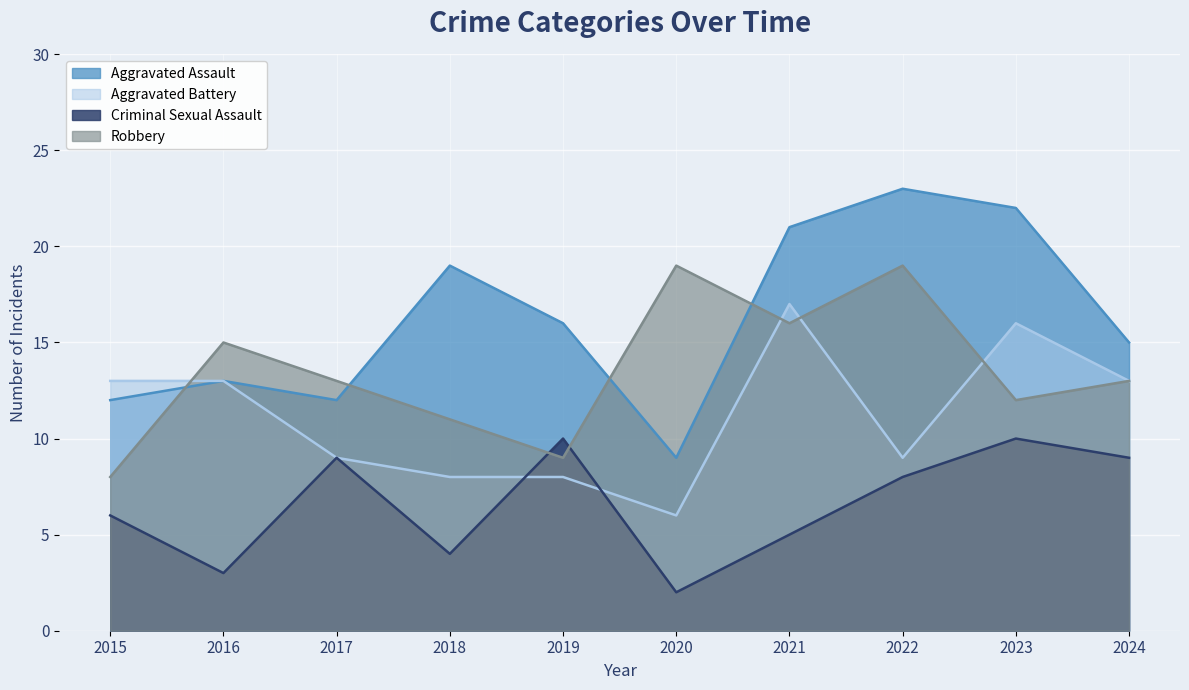

Rank the categories by Aggravated Assault value from lowest to highest.

2020, 2015, 2017, 2016, 2024, 2019, 2018, 2021, 2023, 2022